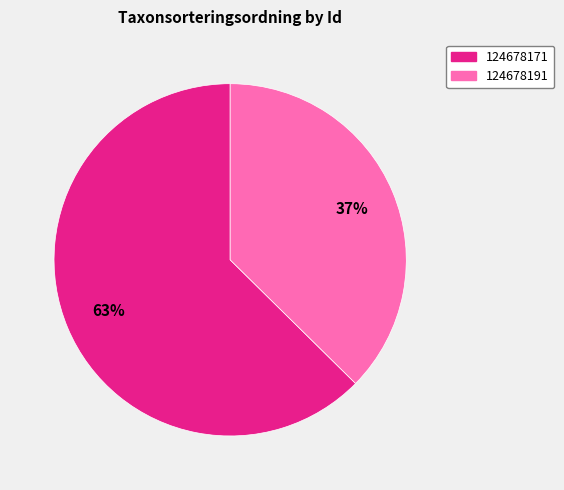

Does any single category account for the majority?

Yes